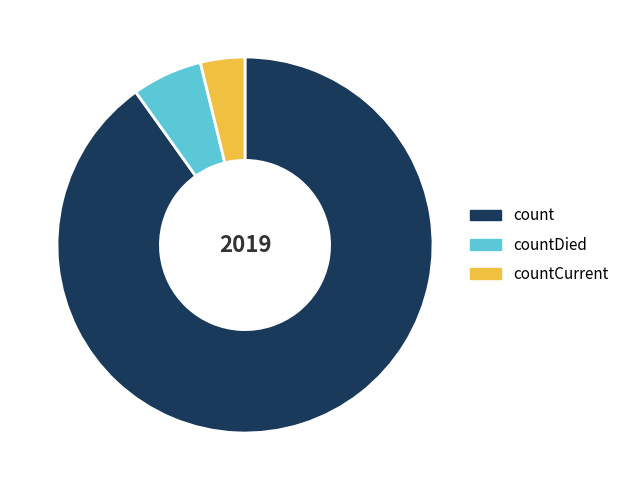

Approximately how many times larger is the value at countDied compared to count?

0.1